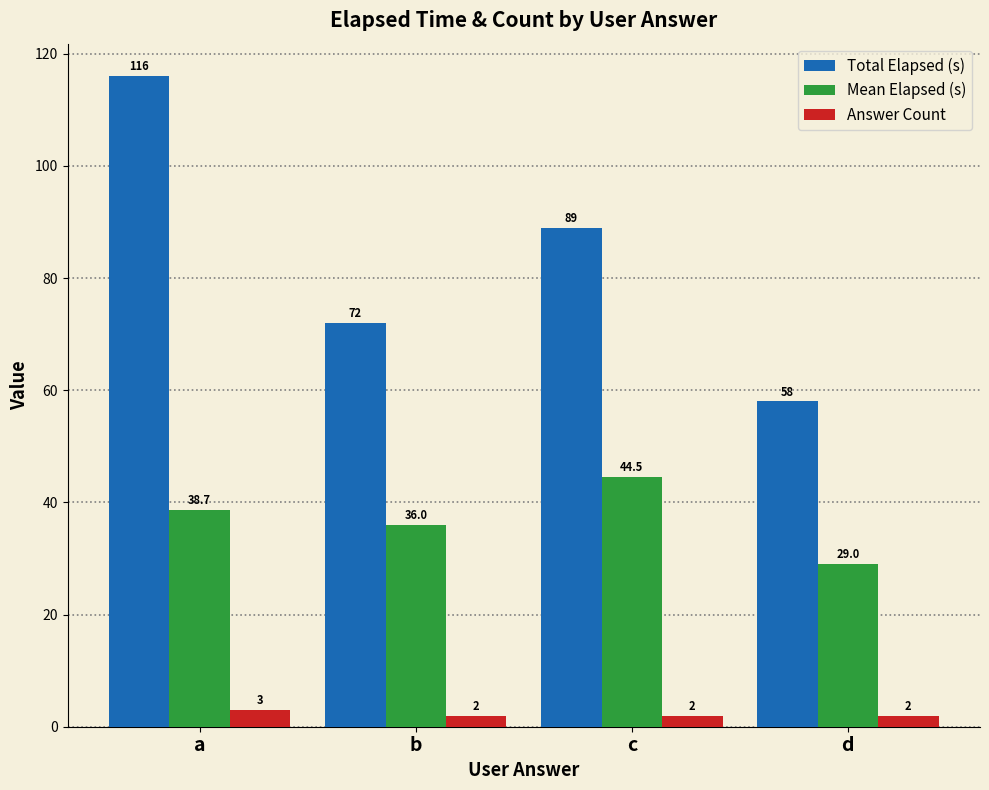

Which series has the largest total across all categories?

Total Elapsed (s)